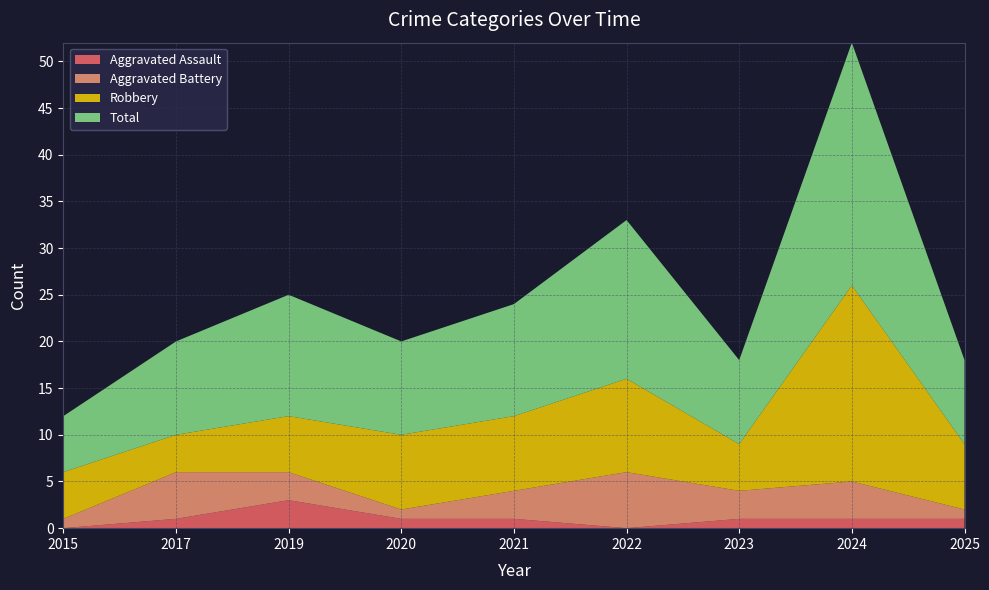

Reading right to left, extract all data points from this chart.

Aggravated Assault: 2025=1	2024=1	2023=1	2022=0	2021=1	2020=1	2019=3	2017=1	2015=0
Aggravated Battery: 2025=1	2024=4	2023=3	2022=6	2021=3	2020=1	2019=3	2017=5	2015=1
Robbery: 2025=7	2024=21	2023=5	2022=10	2021=8	2020=8	2019=6	2017=4	2015=5
Total: 2025=9	2024=26	2023=9	2022=17	2021=12	2020=10	2019=13	2017=10	2015=6